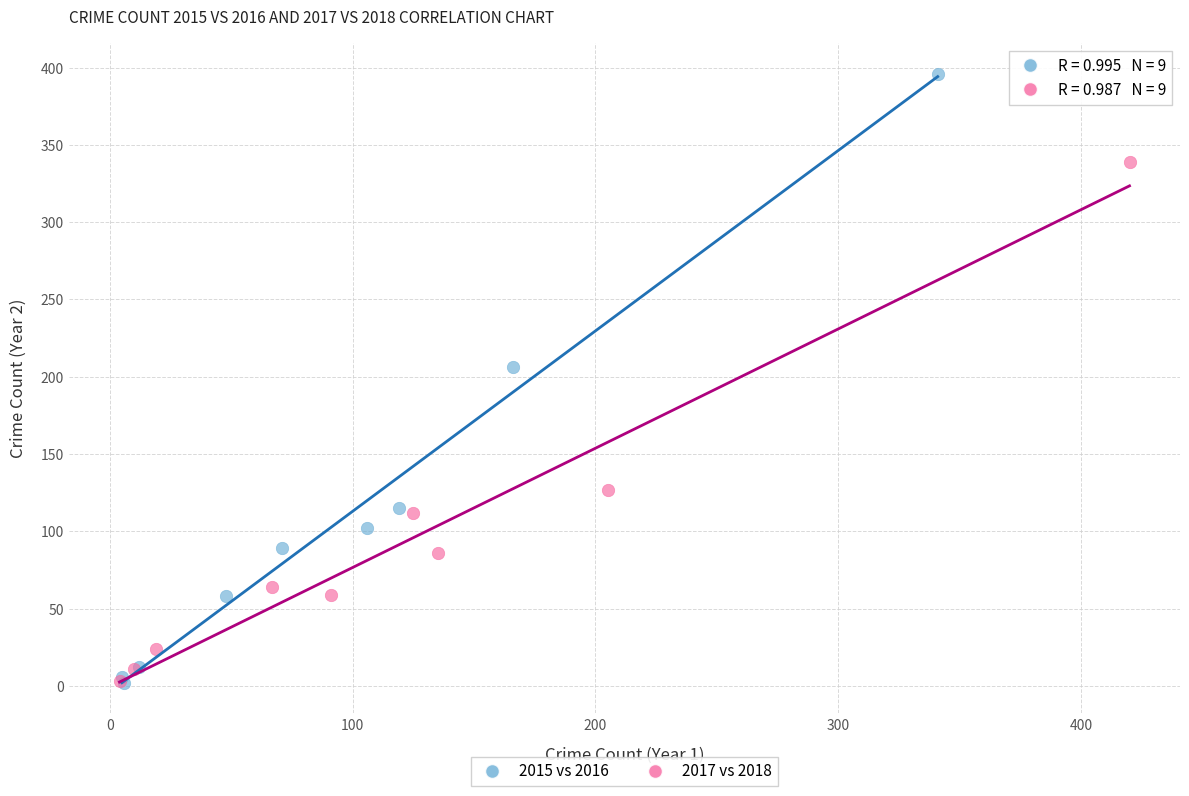

What are all the series names shown in the legend?

2015 vs 2016, 2017 vs 2018